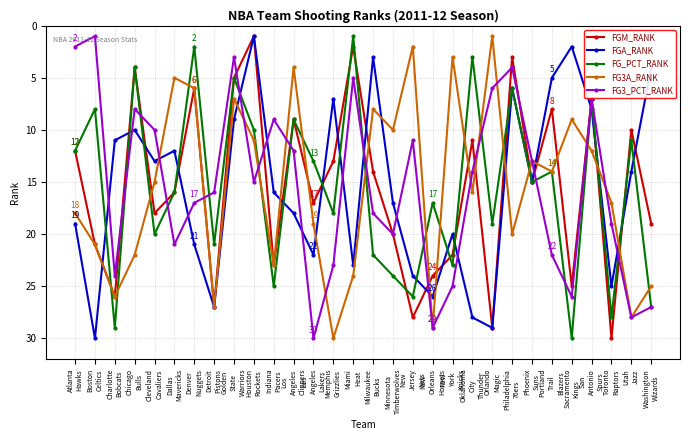

Reading left to right, list all the values displayed in this chart.

FGM_RANK: Atlanta
Hawks=12	Boston
Celtics=21	Charlotte
Bobcats=26	Chicago
Bulls=4	Cleveland
Cavaliers=18	Dallas
Mavericks=16	Denver
Nuggets=6	Detroit
Pistons=27	Golden
State
Warriors=5	Houston
Rockets=1	Indiana
Pacers=23	Los
Angeles
Clippers=9	Los
Angeles
Lakers=17	Memphis
Grizzlies=13	Miami
Heat=2	Milwaukee
Bucks=14	Minnesota
Timberwolves=20	New
Jersey
Nets=28	New
Orleans
Hornets=24	New
York
Knicks=22	Oklahoma
City
Thunder=11	Orlando
Magic=29	Philadelphia
76ers=3	Phoenix
Suns=15	Portland
Trail
Blazers=8	Sacramento
Kings=25	San
Antonio
Spurs=7	Toronto
Raptors=30	Utah
Jazz=10	Washington
Wizards=19
FGA_RANK: Atlanta
Hawks=19	Boston
Celtics=30	Charlotte
Bobcats=11	Chicago
Bulls=10	Cleveland
Cavaliers=13	Dallas
Mavericks=12	Denver
Nuggets=21	Detroit
Pistons=27	Golden
State
Warriors=9	Houston
Rockets=1	Indiana
Pacers=16	Los
Angeles
Clippers=18	Los
Angeles
Lakers=22	Memphis
Grizzlies=7	Miami
Heat=23	Milwaukee
Bucks=3	Minnesota
Timberwolves=17	New
Jersey
Nets=24	New
Orleans
Hornets=26	New
York
Knicks=20	Oklahoma
City
Thunder=28	Orlando
Magic=29	Philadelphia
76ers=6	Phoenix
Suns=15	Portland
Trail
Blazers=5	Sacramento
Kings=2	San
Antonio
Spurs=8	Toronto
Raptors=25	Utah
Jazz=14	Washington
Wizards=4
FG_PCT_RANK: Atlanta
Hawks=12	Boston
Celtics=8	Charlotte
Bobcats=29	Chicago
Bulls=4	Cleveland
Cavaliers=20	Dallas
Mavericks=16	Denver
Nuggets=2	Detroit
Pistons=21	Golden
State
Warriors=5	Houston
Rockets=10	Indiana
Pacers=25	Los
Angeles
Clippers=9	Los
Angeles
Lakers=13	Memphis
Grizzlies=18	Miami
Heat=1	Milwaukee
Bucks=22	Minnesota
Timberwolves=24	New
Jersey
Nets=26	New
Orleans
Hornets=17	New
York
Knicks=23	Oklahoma
City
Thunder=3	Orlando
Magic=19	Philadelphia
76ers=6	Phoenix
Suns=15	Portland
Trail
Blazers=14	Sacramento
Kings=30	San
Antonio
Spurs=7	Toronto
Raptors=28	Utah
Jazz=11	Washington
Wizards=27
FG3A_RANK: Atlanta
Hawks=18	Boston
Celtics=21	Charlotte
Bobcats=26	Chicago
Bulls=22	Cleveland
Cavaliers=15	Dallas
Mavericks=5	Denver
Nuggets=6	Detroit
Pistons=27	Golden
State
Warriors=7	Houston
Rockets=11	Indiana
Pacers=23	Los
Angeles
Clippers=4	Los
Angeles
Lakers=19	Memphis
Grizzlies=30	Miami
Heat=24	Milwaukee
Bucks=8	Minnesota
Timberwolves=10	New
Jersey
Nets=2	New
Orleans
Hornets=29	New
York
Knicks=3	Oklahoma
City
Thunder=16	Orlando
Magic=1	Philadelphia
76ers=20	Phoenix
Suns=13	Portland
Trail
Blazers=14	Sacramento
Kings=9	San
Antonio
Spurs=12	Toronto
Raptors=17	Utah
Jazz=28	Washington
Wizards=25
FG3_PCT_RANK: Atlanta
Hawks=2	Boston
Celtics=1	Charlotte
Bobcats=24	Chicago
Bulls=8	Cleveland
Cavaliers=10	Dallas
Mavericks=21	Denver
Nuggets=17	Detroit
Pistons=16	Golden
State
Warriors=3	Houston
Rockets=15	Indiana
Pacers=9	Los
Angeles
Clippers=12	Los
Angeles
Lakers=30	Memphis
Grizzlies=23	Miami
Heat=5	Milwaukee
Bucks=18	Minnesota
Timberwolves=20	New
Jersey
Nets=11	New
Orleans
Hornets=29	New
York
Knicks=25	Oklahoma
City
Thunder=14	Orlando
Magic=6	Philadelphia
76ers=4	Phoenix
Suns=13	Portland
Trail
Blazers=22	Sacramento
Kings=26	San
Antonio
Spurs=7	Toronto
Raptors=19	Utah
Jazz=28	Washington
Wizards=27